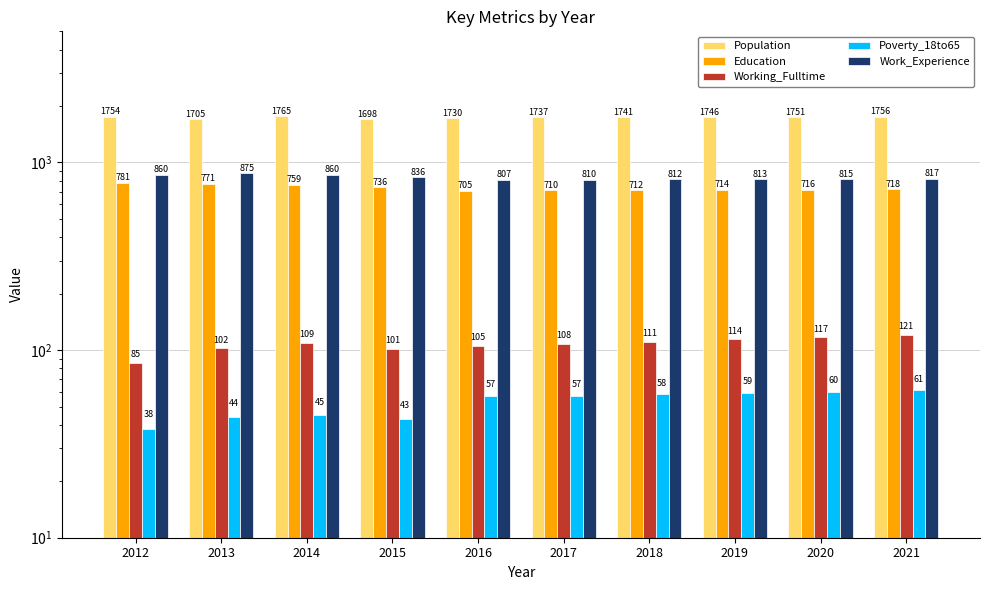

Where does the Education series first go above 718?

2012